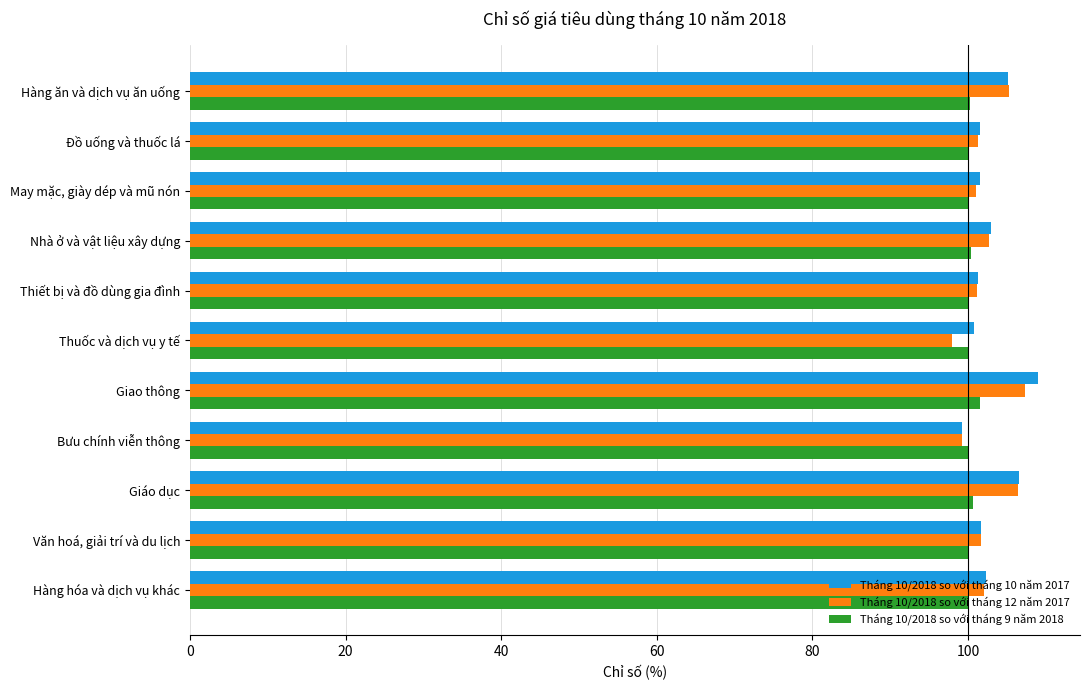

The value of Tháng 10/2018 so với tháng 10 năm 2017 at Hàng ăn và dịch vụ ăn uống is 184.7. True or false?

False